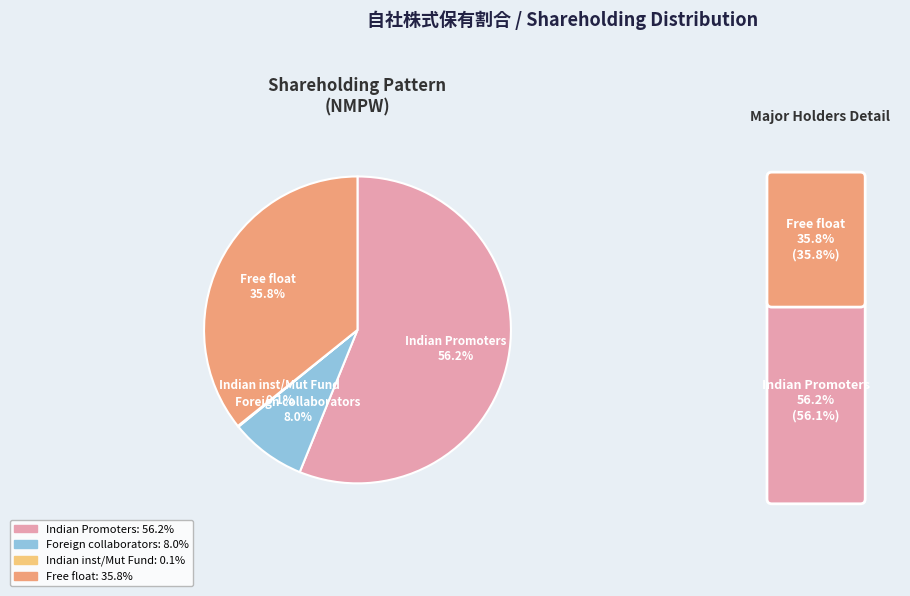

Is there any slice that represents more than half of the pie?

Yes